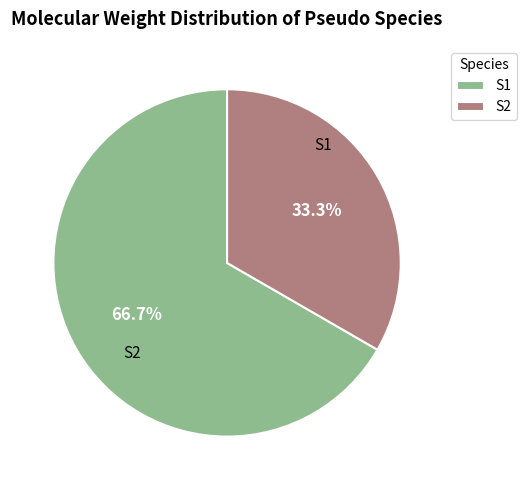

How many slices are in this pie chart?

2